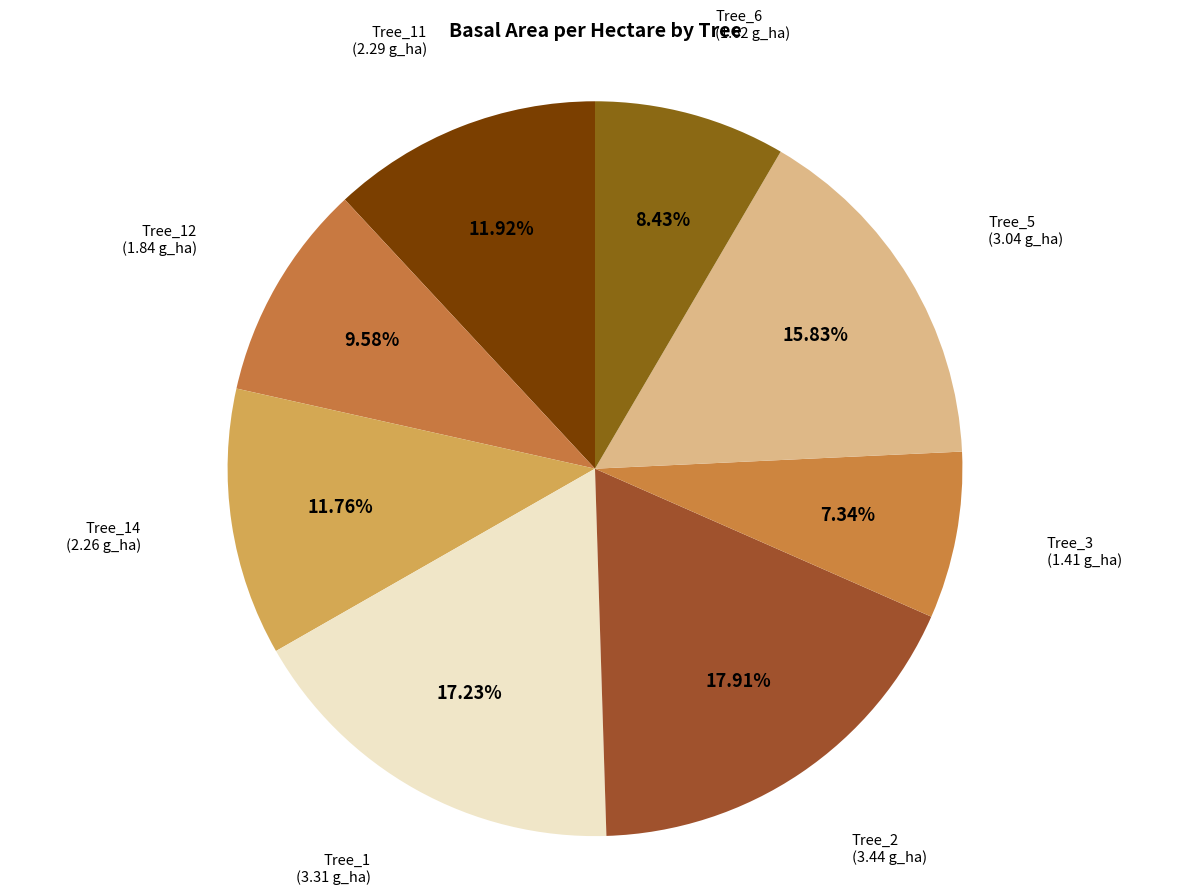

Approximately how many times larger is the value at Tree_11 (2.29 g_ha) compared to Tree_6 (1.62 g_ha)?

1.4